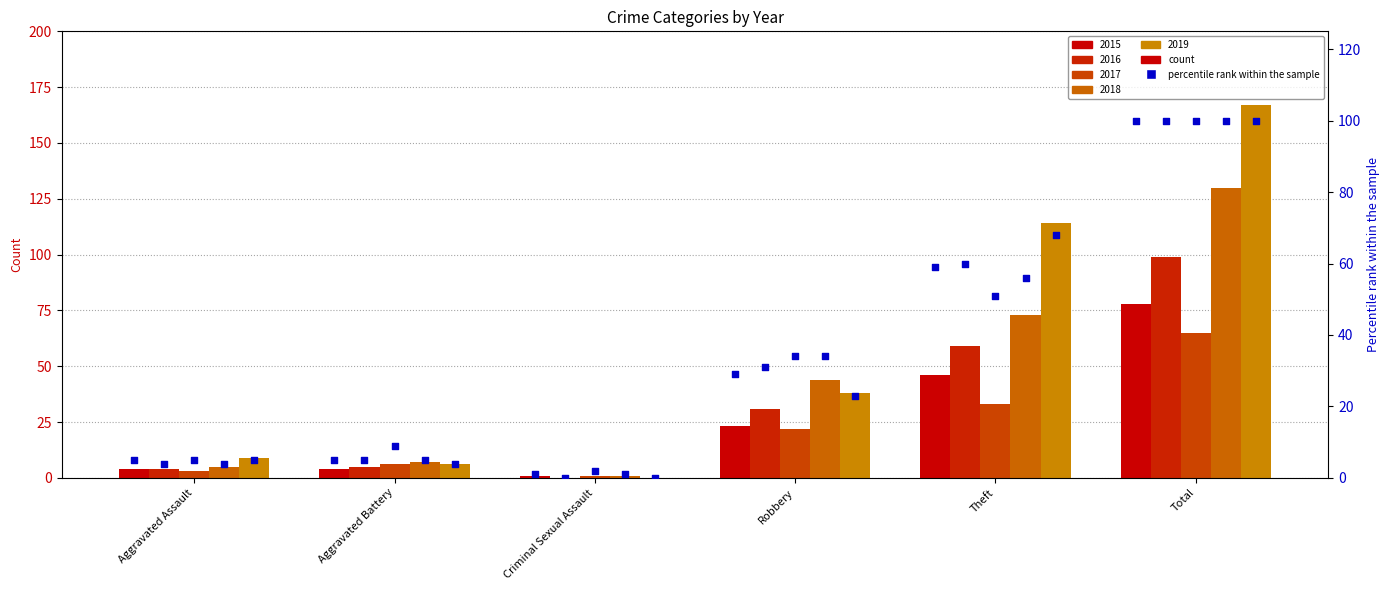

Which has a higher value, Robbery or Criminal Sexual Assault?

Robbery